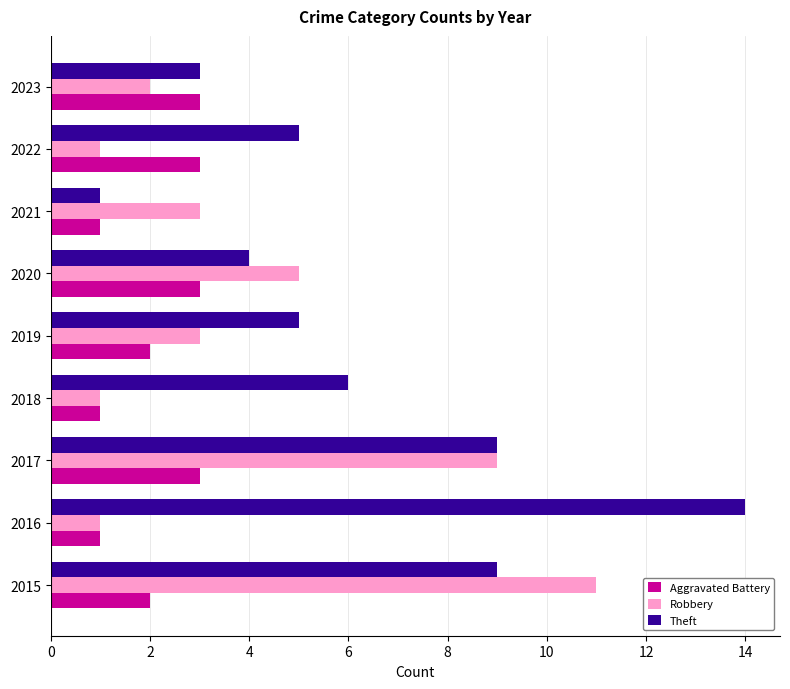

Count the number of data series in this chart.

3